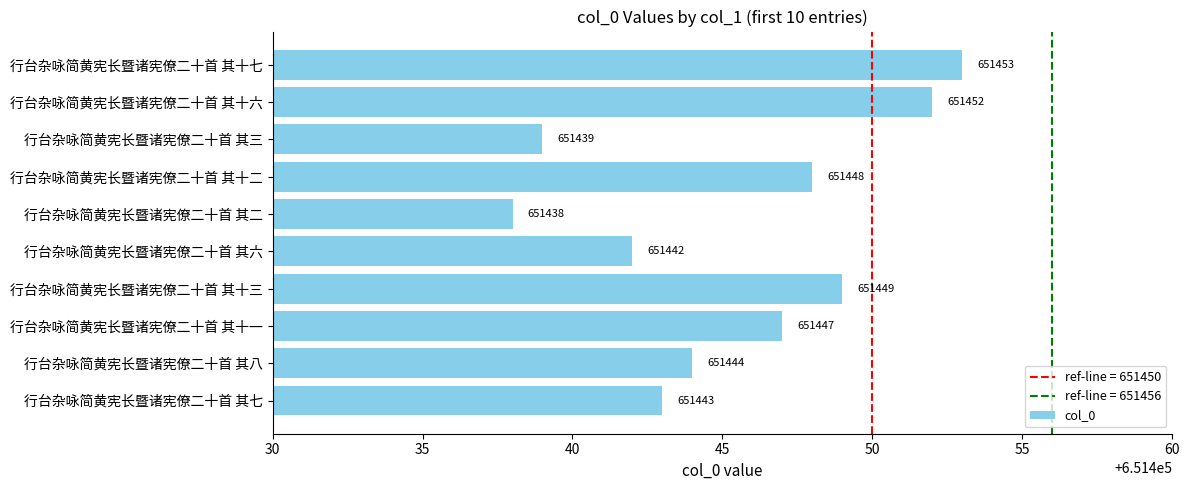

Which label corresponds to the largest value in the chart?

行台杂咏简黄宪长暨诸宪僚二十首 其十七